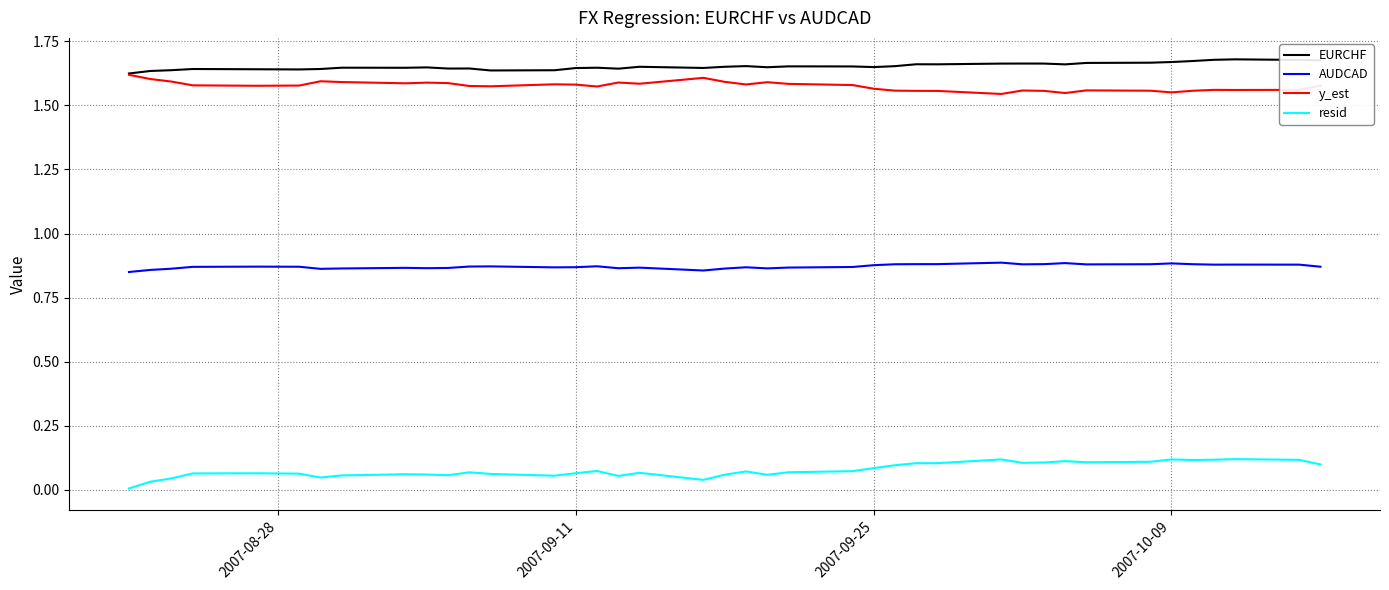

True or false: resid and EURCHF intersect in this chart.

False